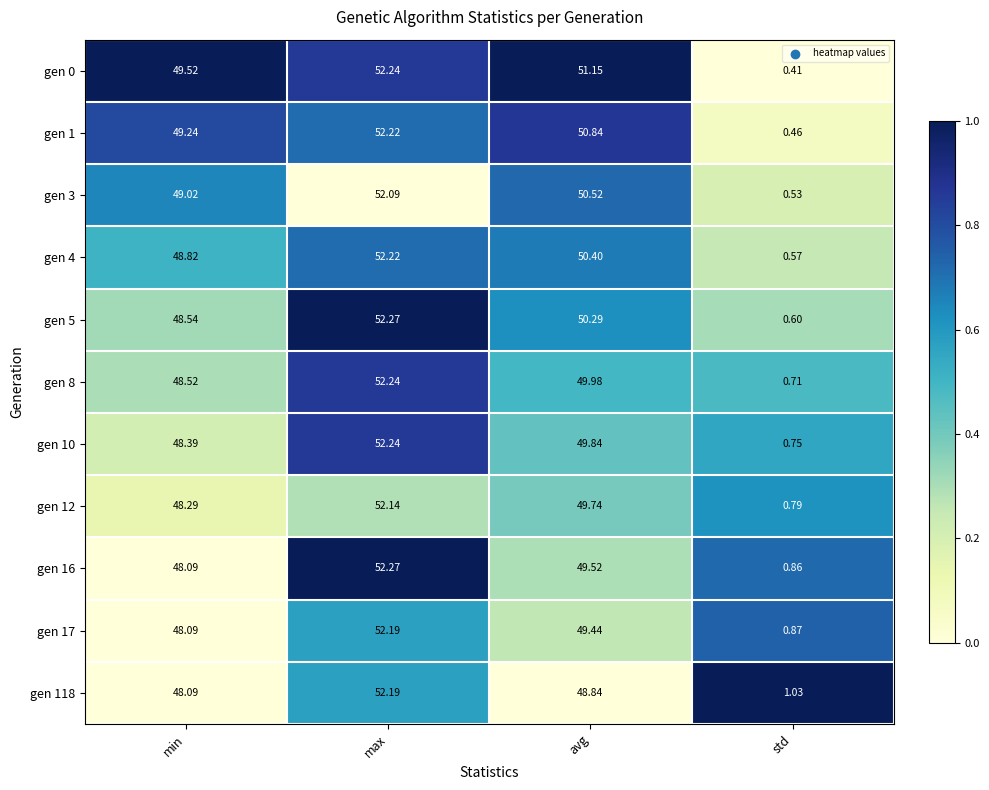

What is the total value across all series at min?

534.6